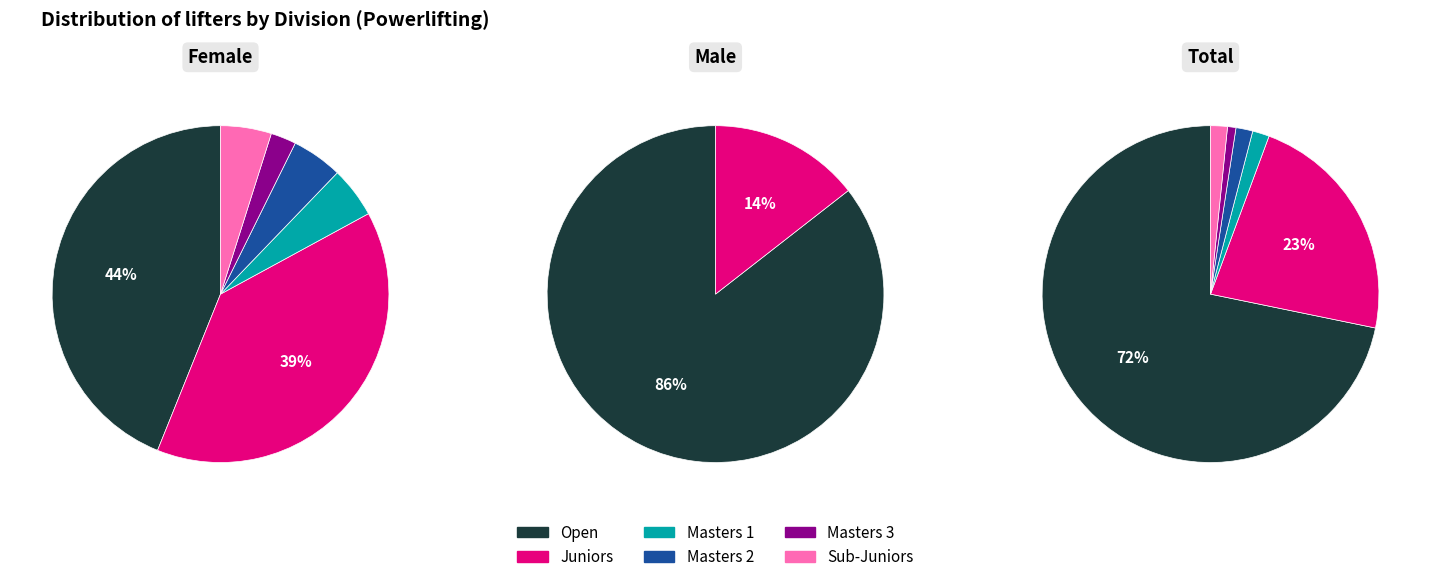

What percentage is NOT represented by Masters 1?

98.4%